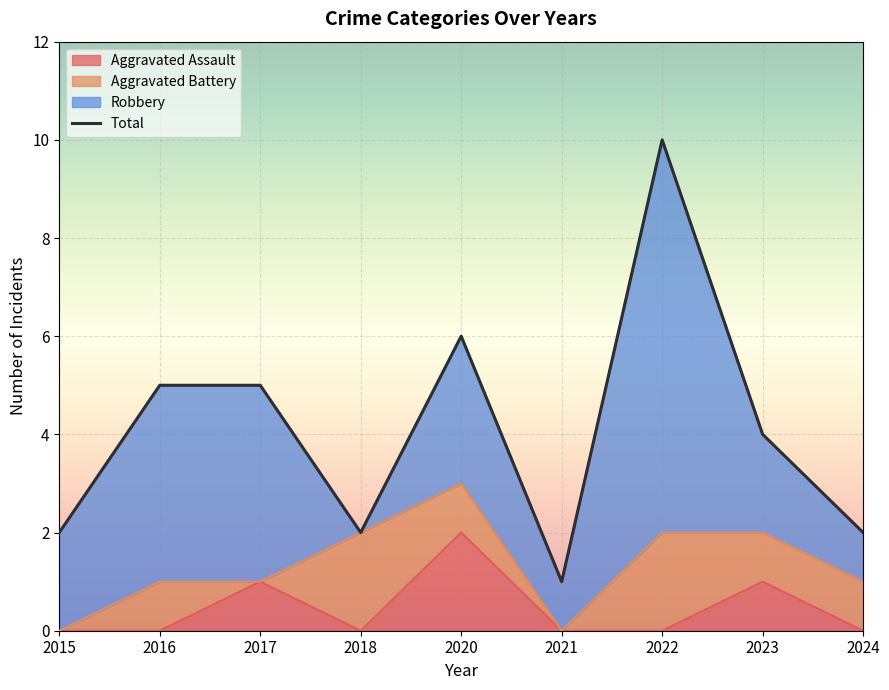

Between 2018 and 2021, which series saw the biggest shift?

Total